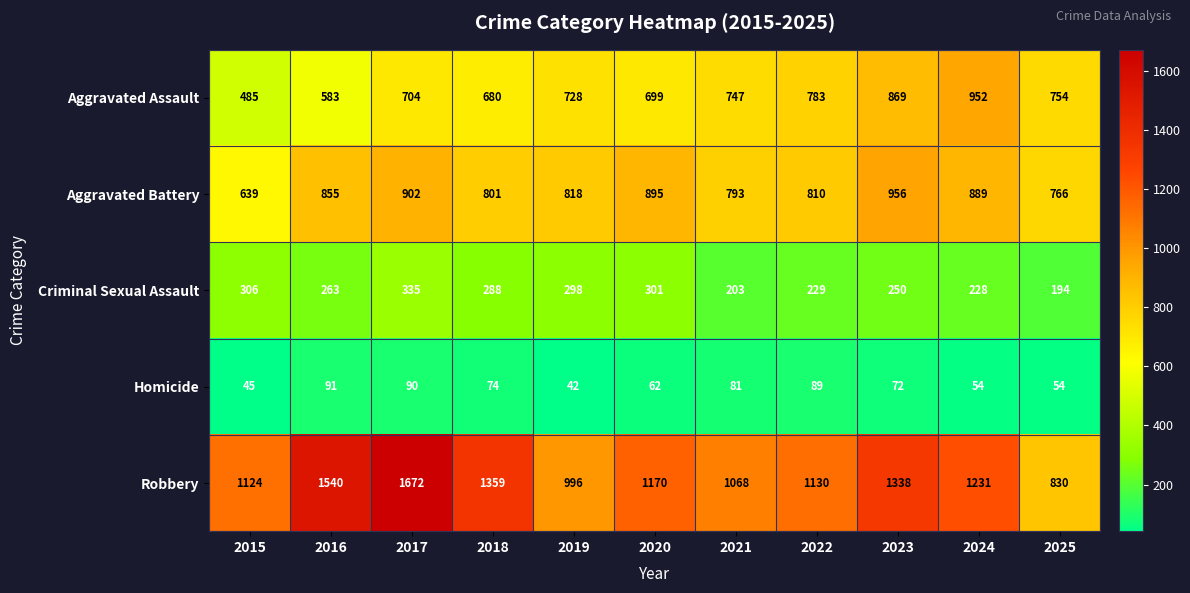

Is the value of Homicide at 2016 greater than the value of Robbery at 2024?

No